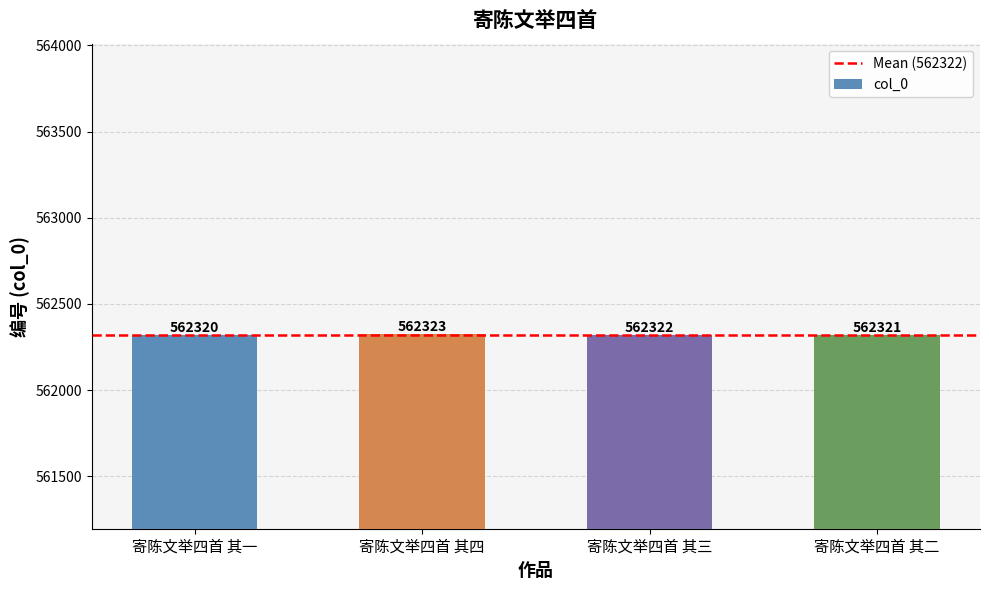

What is the change in value from 寄陈文举四首 其四 to 寄陈文举四首 其三?

-1